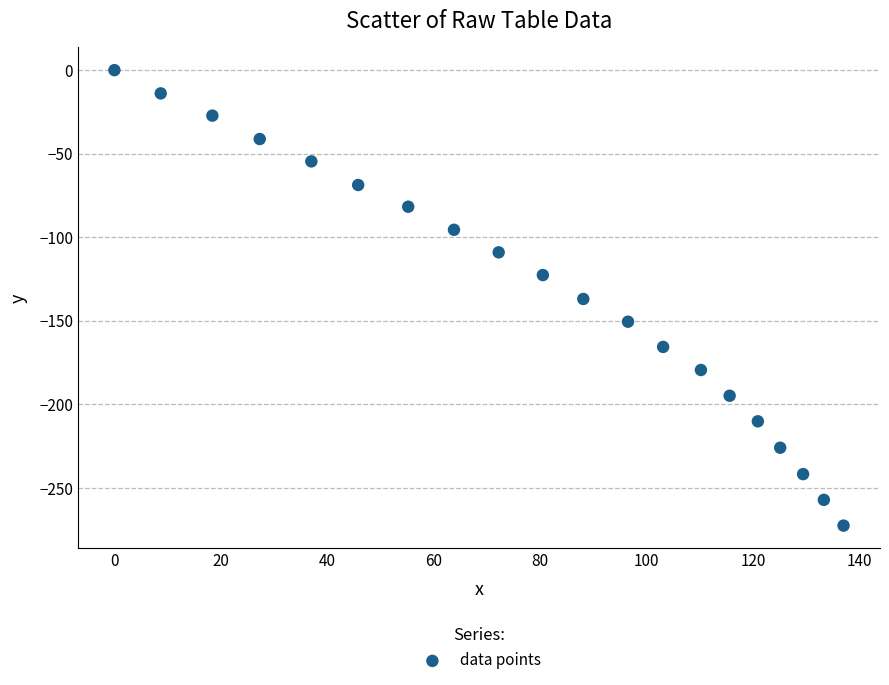

What is the range of X values (max minus min)?

137.0